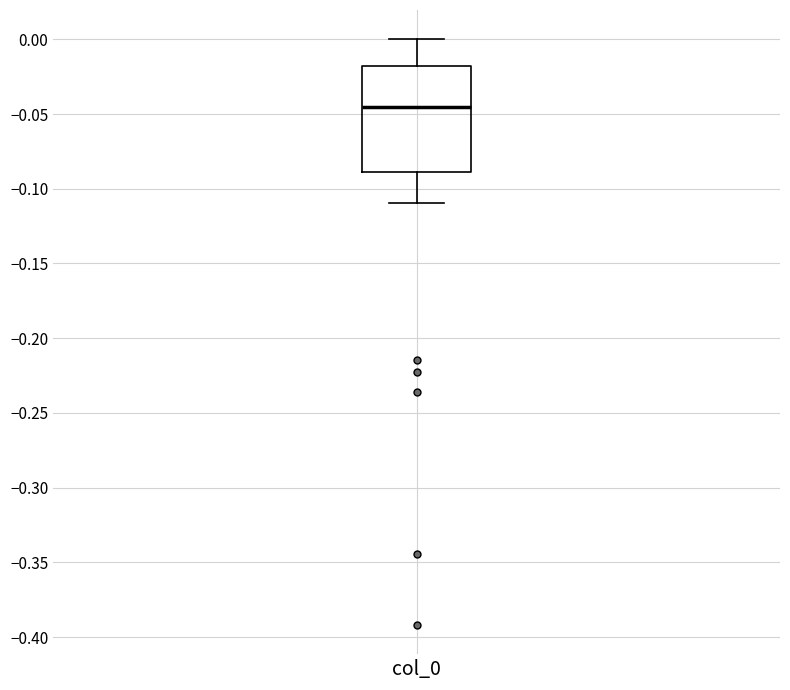

Where is the upper edge of the box for col_0 on the y-axis? The values are not printed on the chart, so give them approximately, as read against the axis.

-0.020